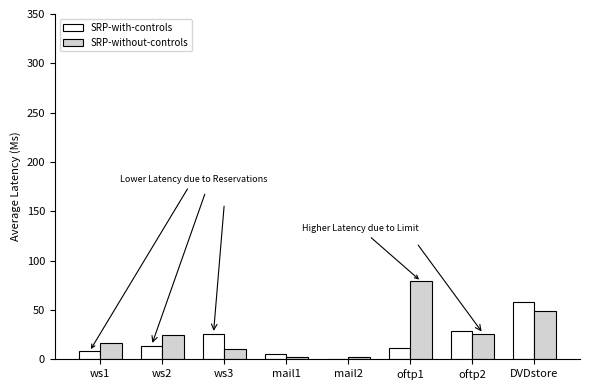

Which series has the widest spread of values?

SRP-without-controls